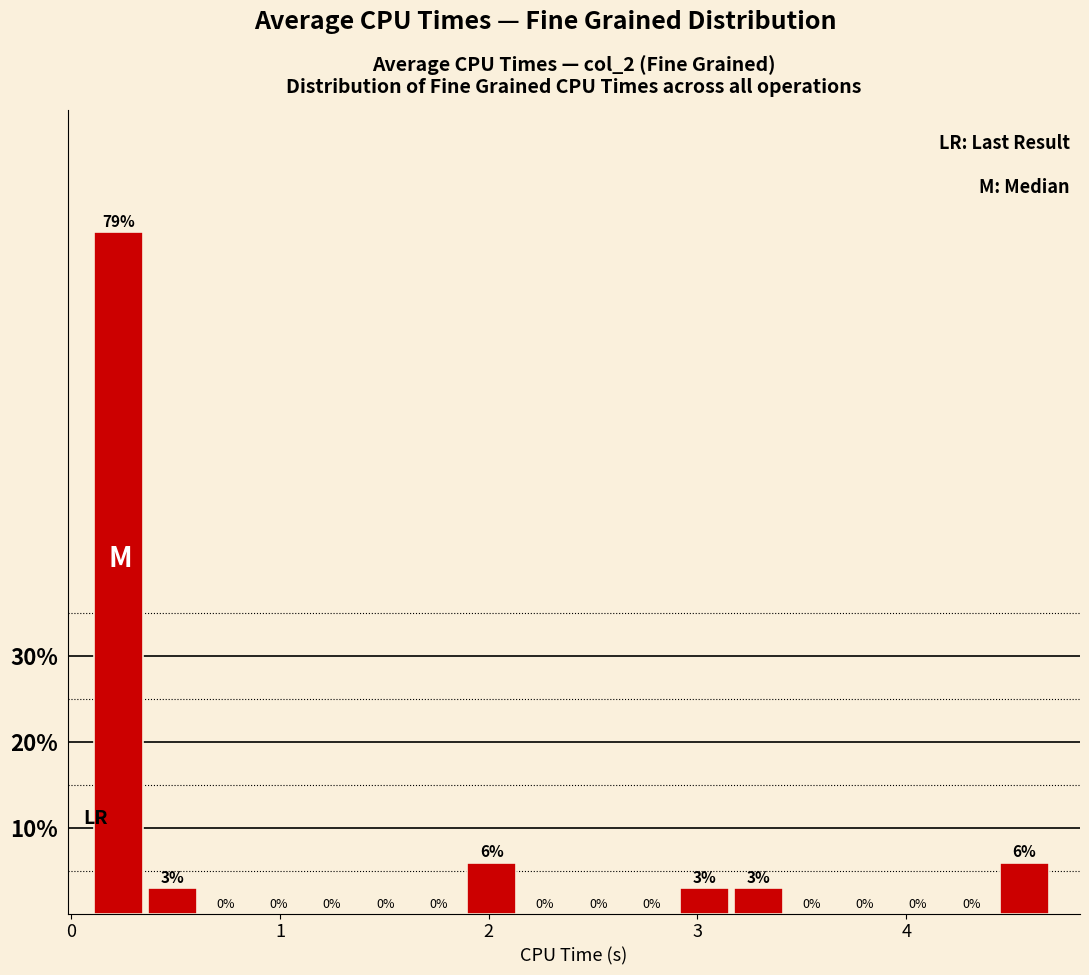

Read against the x-axis, roughly where is the centre of the tallest bar?

0.2